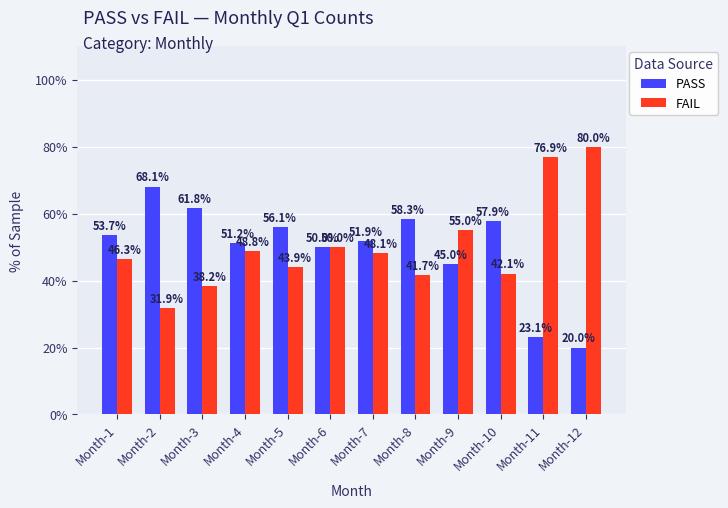

What is the difference between the highest and lowest values at Month-12?

60.0